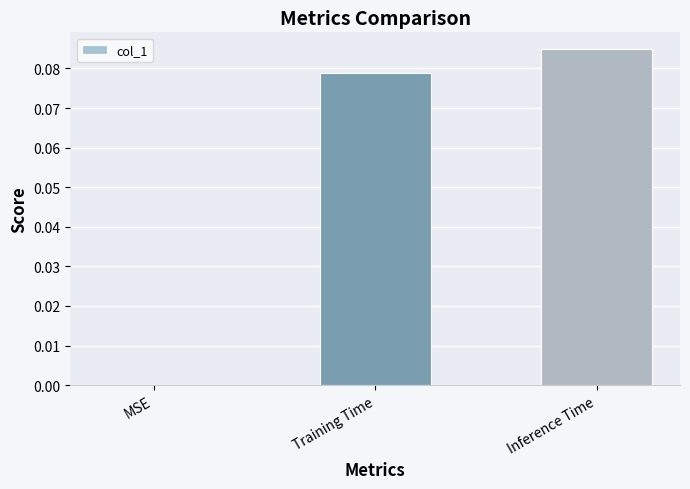

Count the values in the range 0 to 1.

3